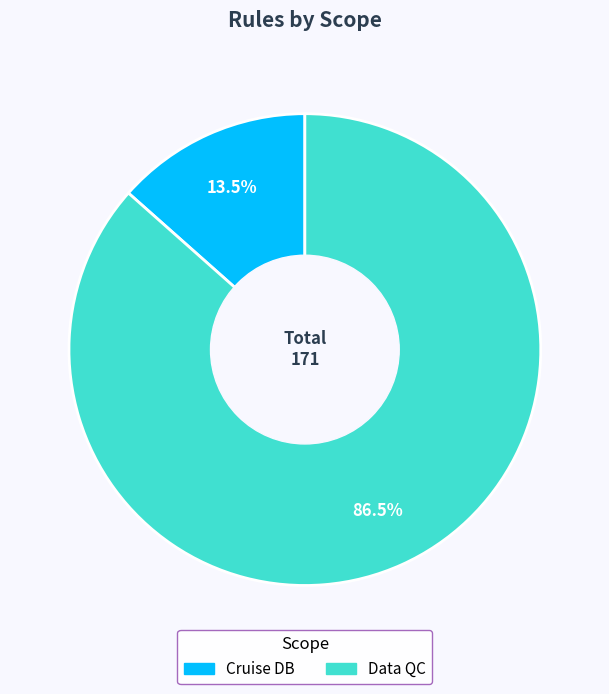

Count the number of slices in the pie.

2